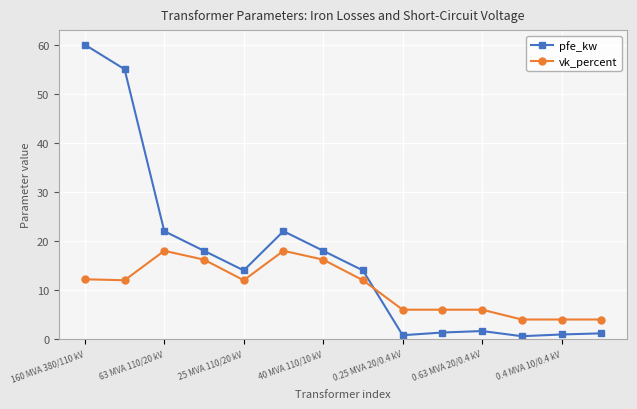

List the series in order of their overall mean, highest first.

pfe_kw, vk_percent